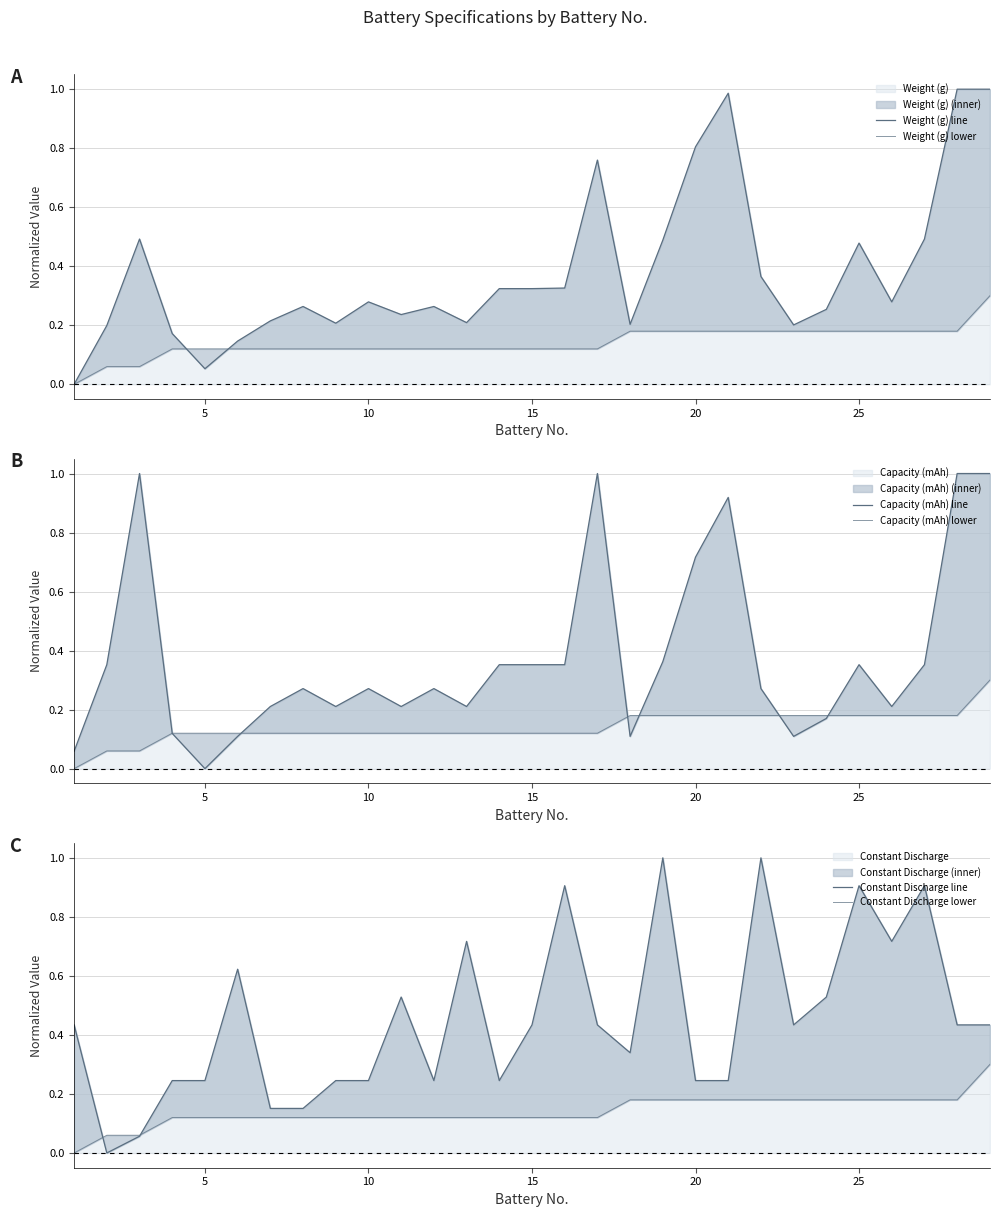

How many times do Constant Discharge line and Weight (g) line cross each other?

15